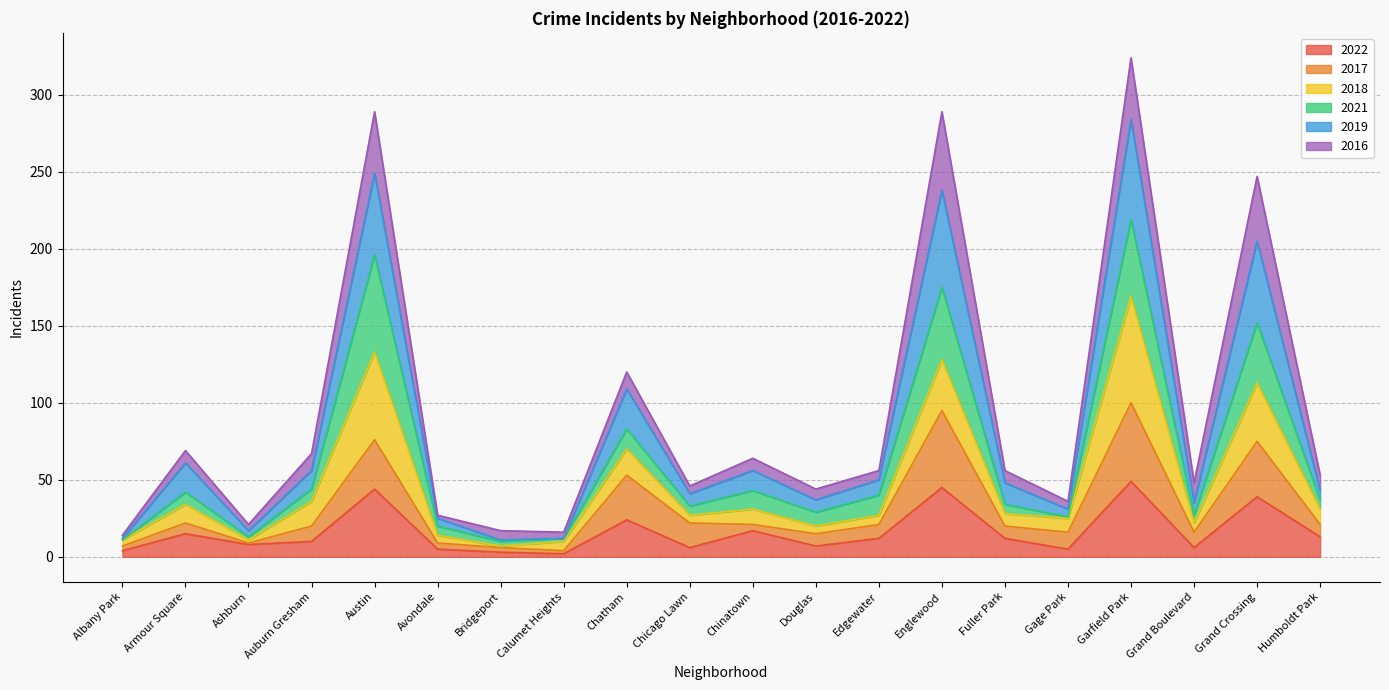

Where is the first local maximum for 2017?

Armour Square